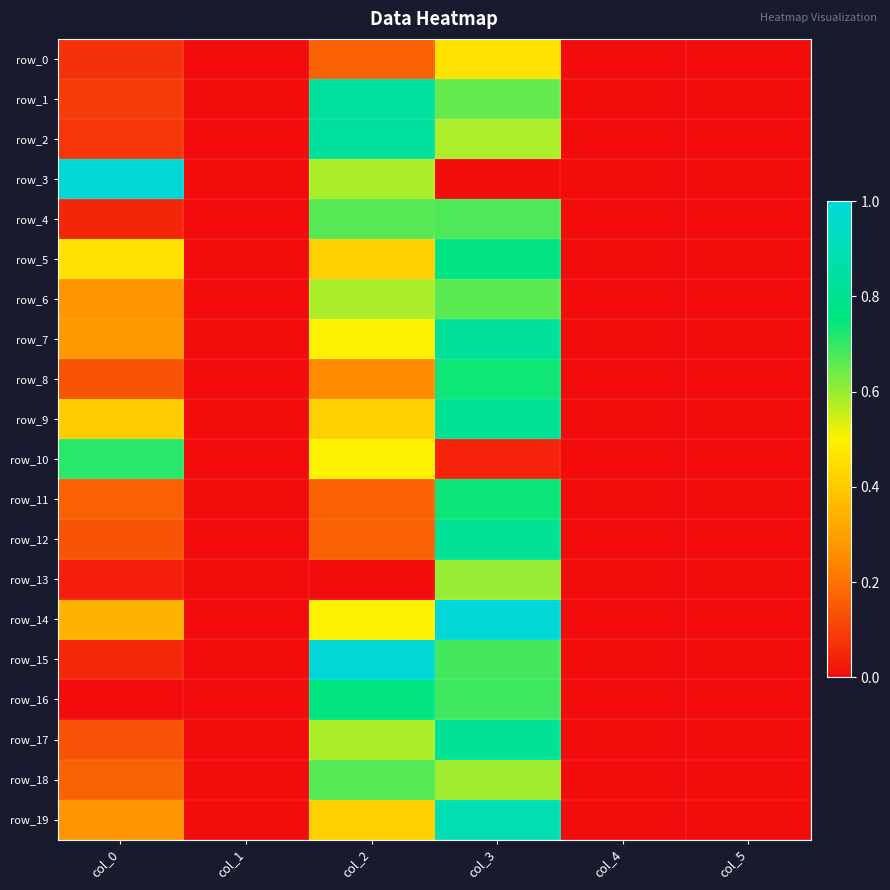

Which series has the largest range (max minus min)?

row_3